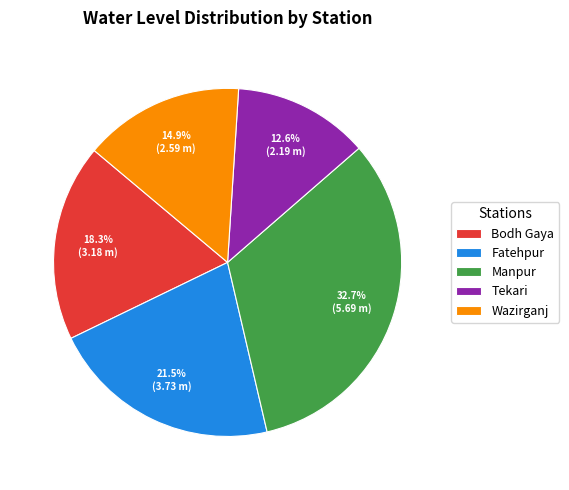

How much of the chart is everything except Wazirganj?

85.1%